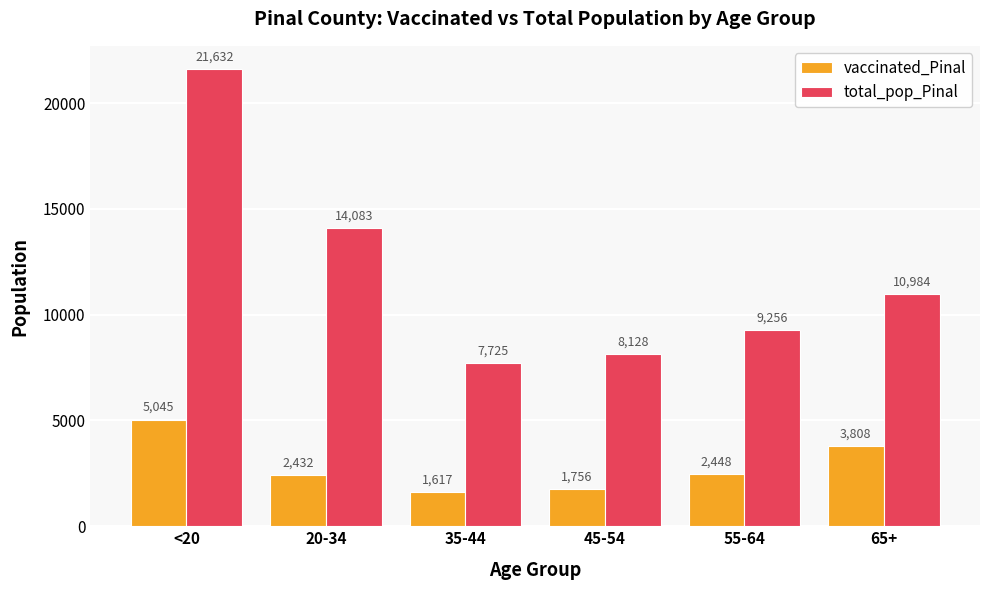

Between 20-34 and 35-44, which series saw the biggest shift?

total_pop_Pinal